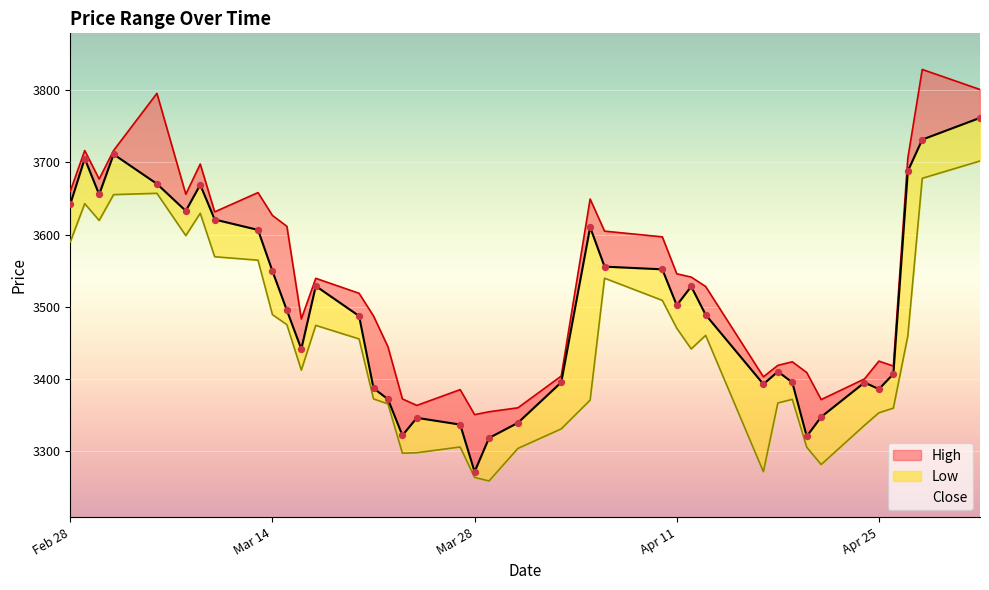

Which series reaches the maximum Y coordinate?

High